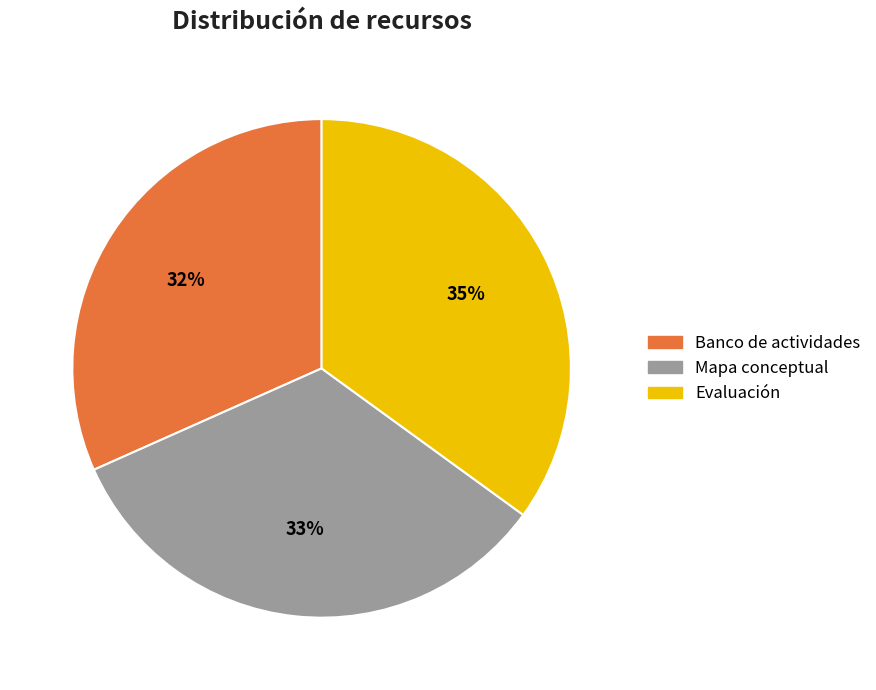

How many slices are in this pie chart?

3